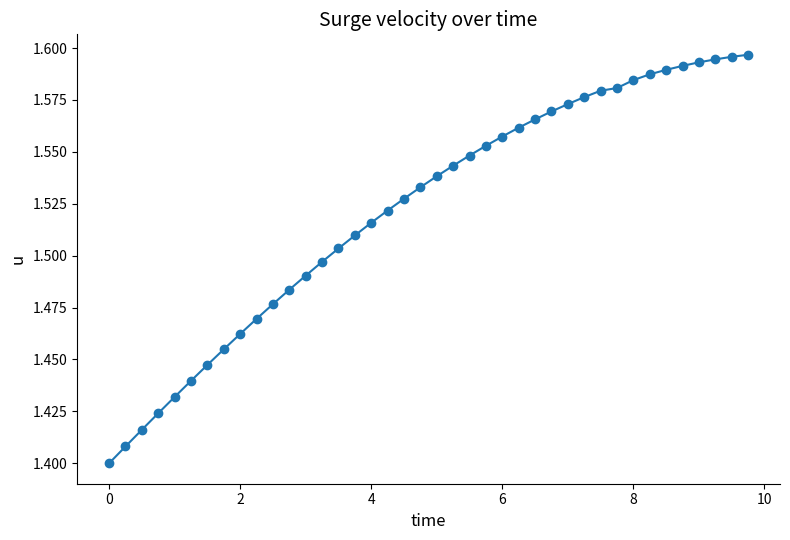

Count the values in the range 1 to 2.

40